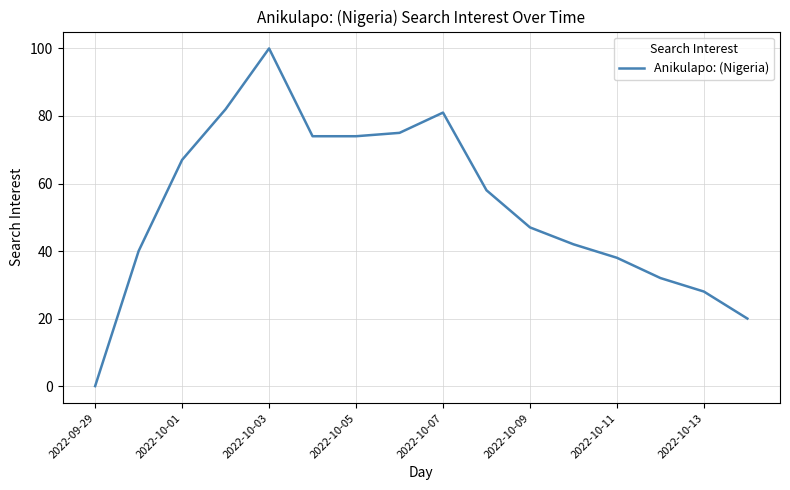

True or false: there are more than 0 points higher than both neighbors.

True